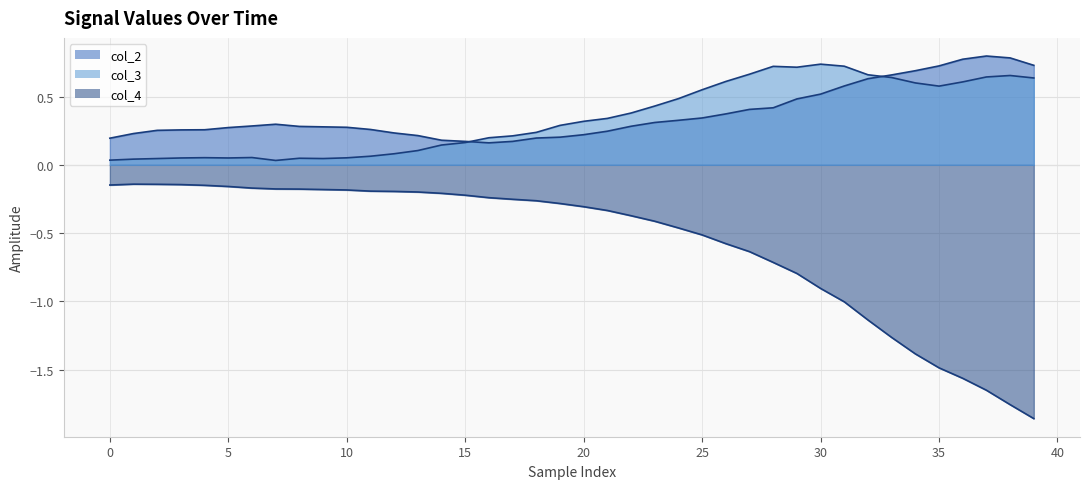

After their last crossing, which series has the higher values: col_2 or col_3?

col_2